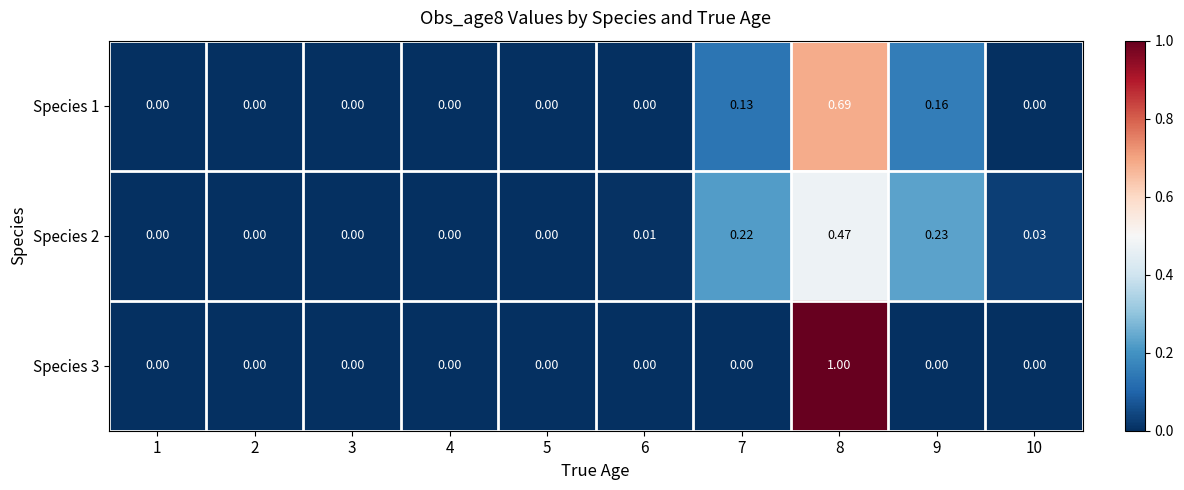

Is the value of Species 2 at 6 greater than the value of Species 3 at 8?

No